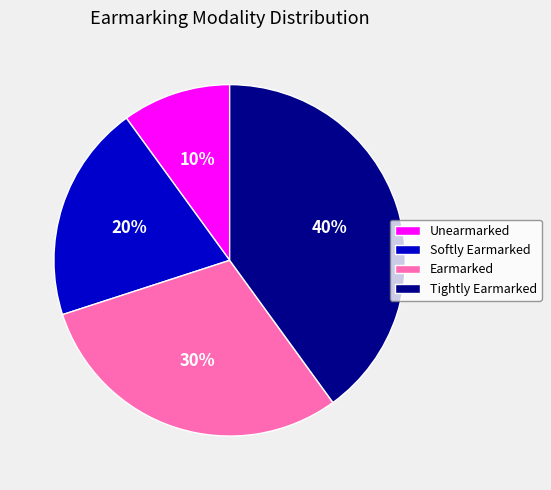

Does Earmarked account for over 50% of the chart?

No